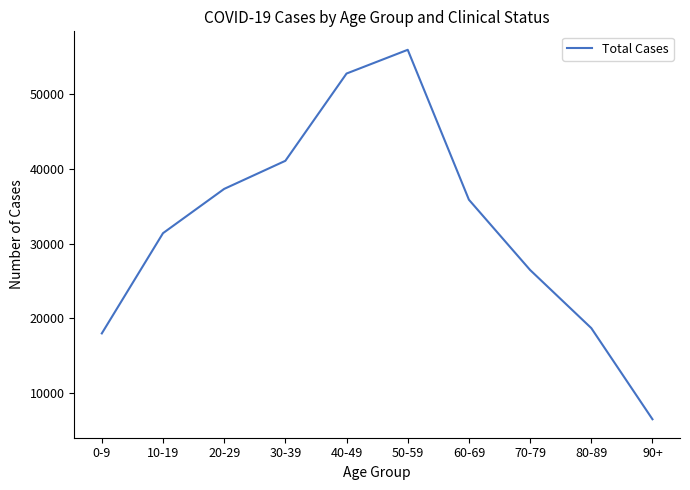

What is the difference between the second highest and second lowest values?

34772